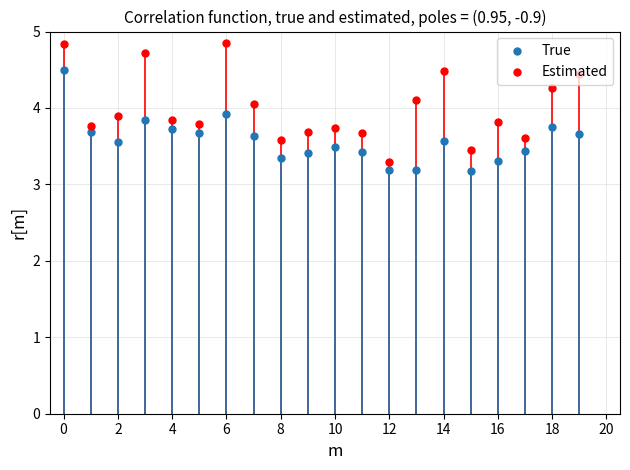

Which series reaches the maximum Y coordinate?

Estimated